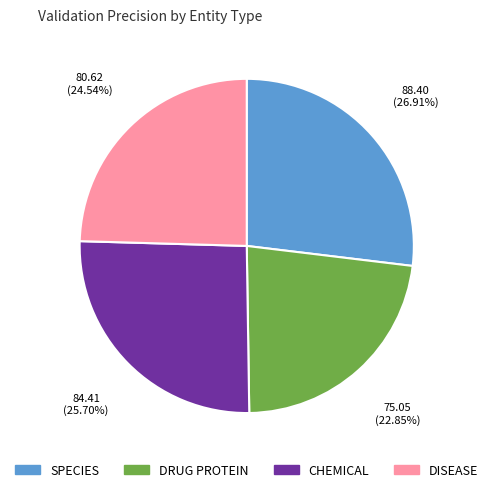

To the nearest percent, what is the difference between the largest and smallest slice percentages?

4%